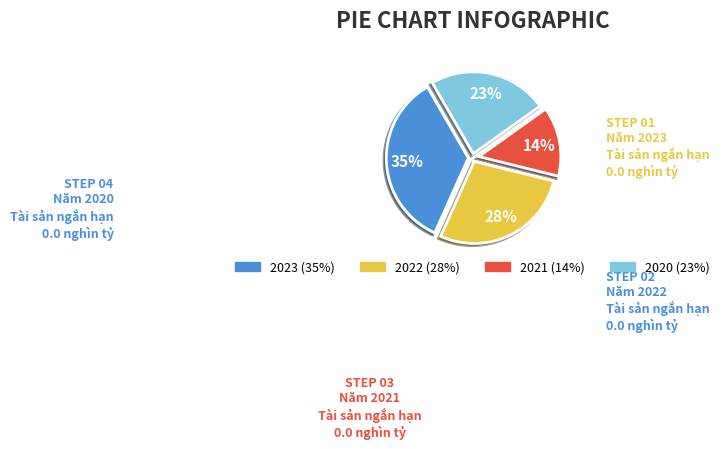

To the nearest percent, what is the average slice percentage?

25%